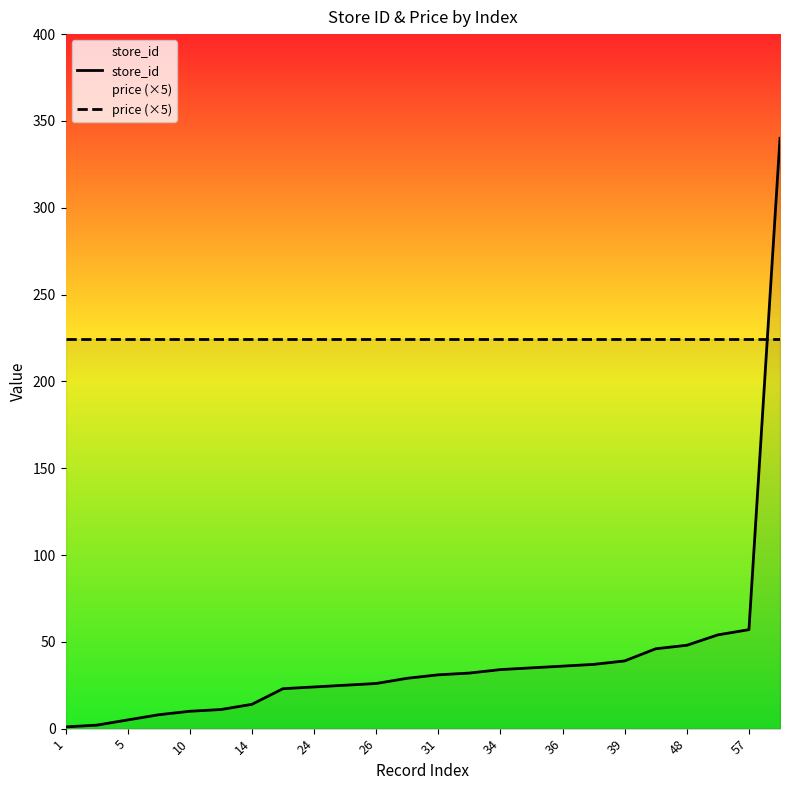

At 17, list the series in order from smallest to largest.

store_id, price (×5)